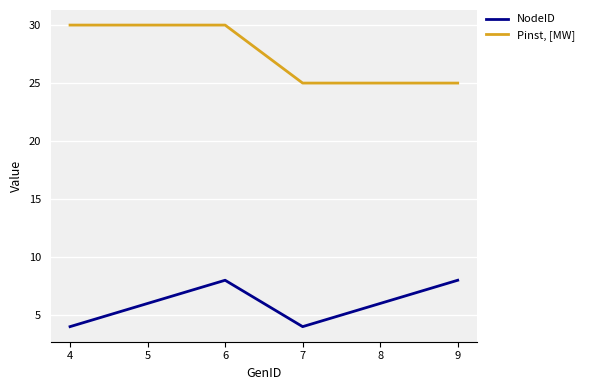

The NodeID series shows 8 at 6. True or false?

True